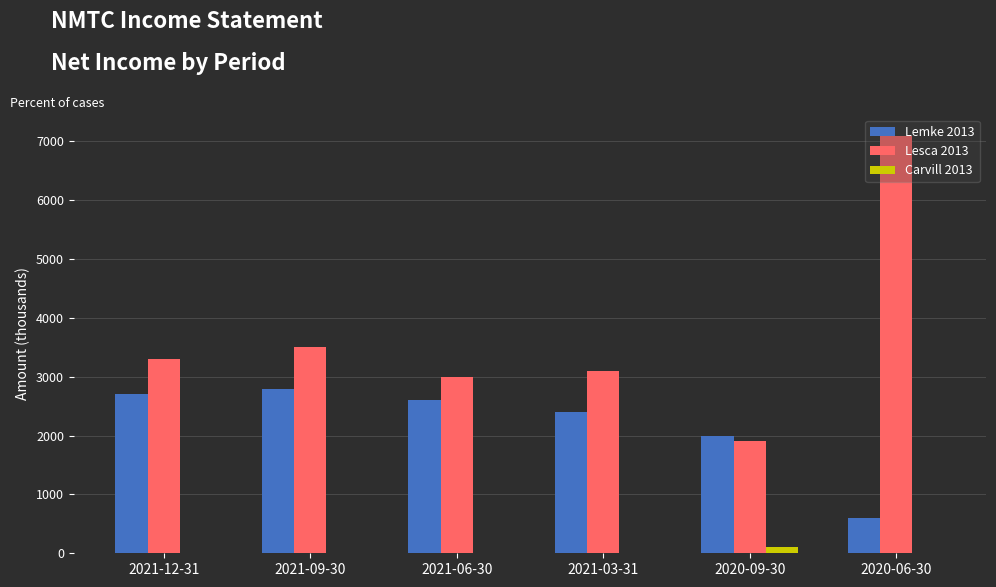

Reading right to left, extract all data points from this chart.

Lemke 2013: 600	2000	2400	2600	2800	2700
Lesca 2013: 7100	1900	3100	3000	3500	3300
Carvill 2013: 0	100	0	0	0	0